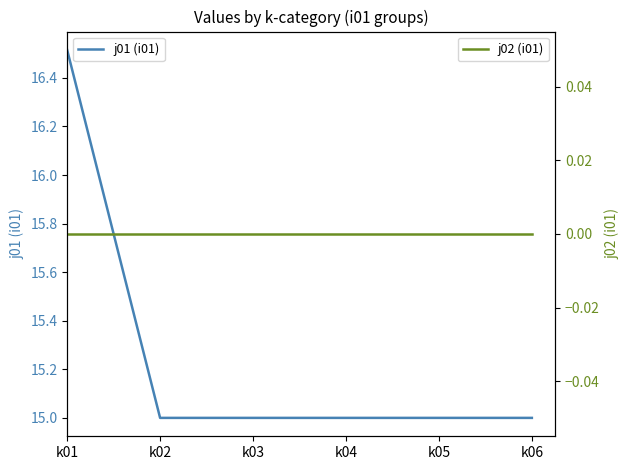

What is the sum of the j01 (i01) values at k04 and k03?

30.0